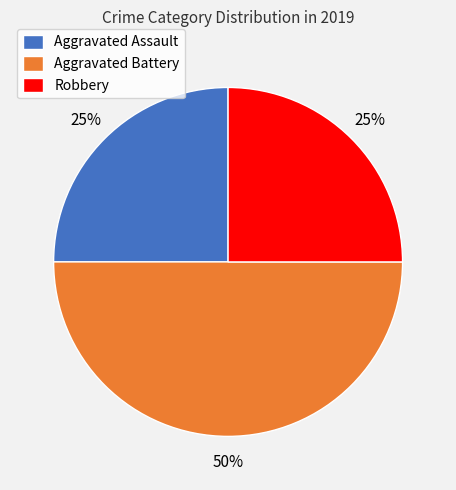

How many segments does this pie chart have?

3